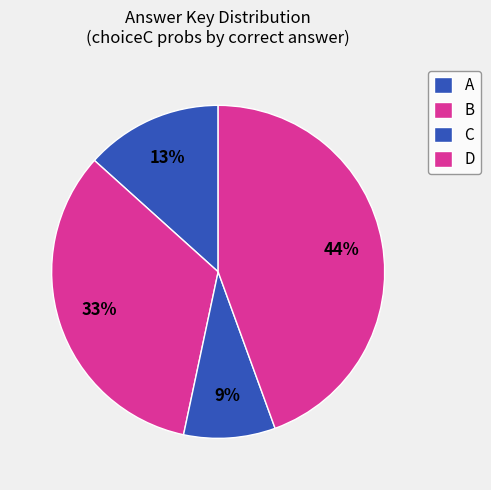

Is D the majority of the pie?

No